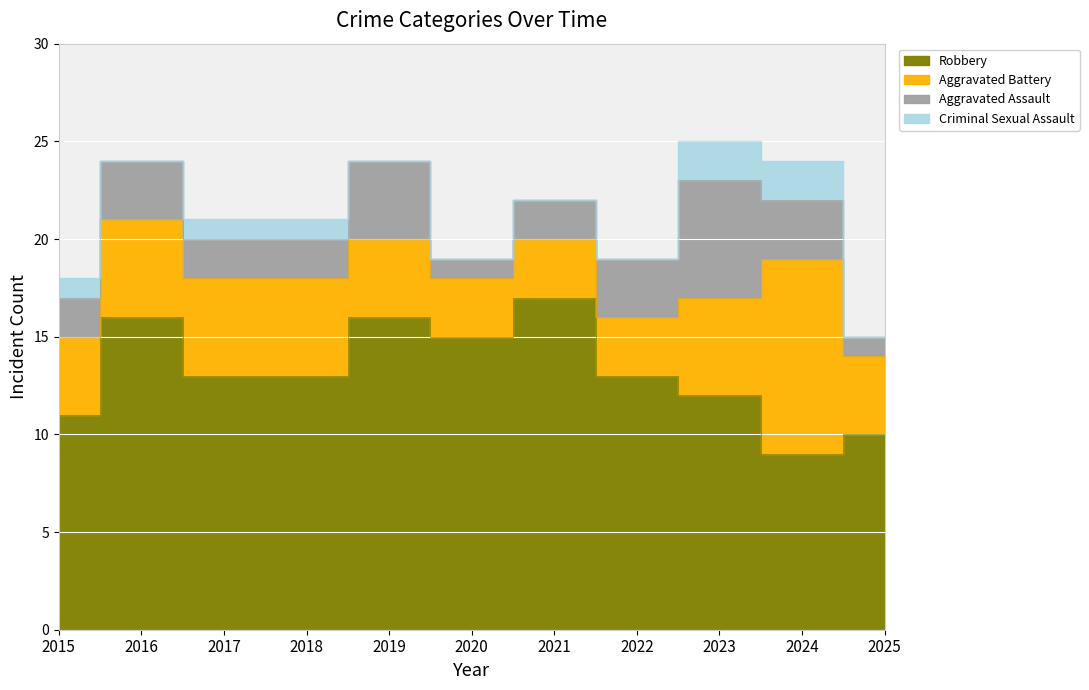

True or false: Criminal Sexual Assault has a value of -1 at 2016.

False